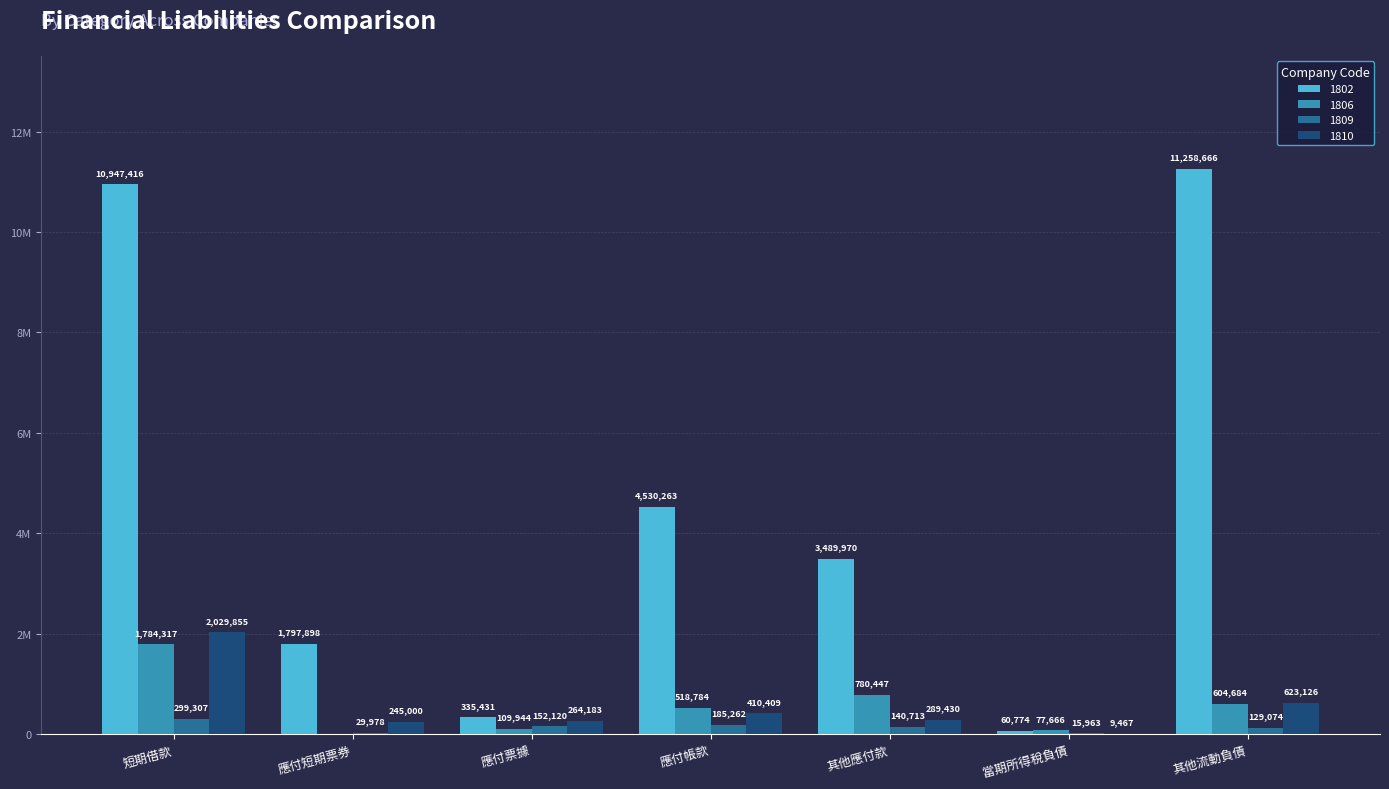

What is the difference between the maximum and minimum values in the 1806 series?

1784317